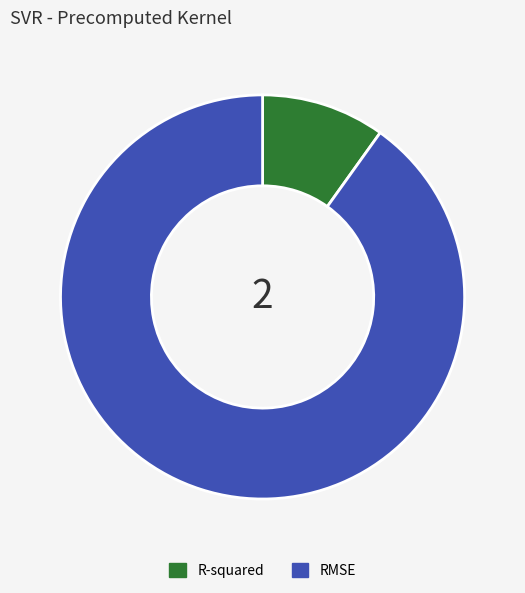

True or false: RMSE accounts for 81% of the total.

False